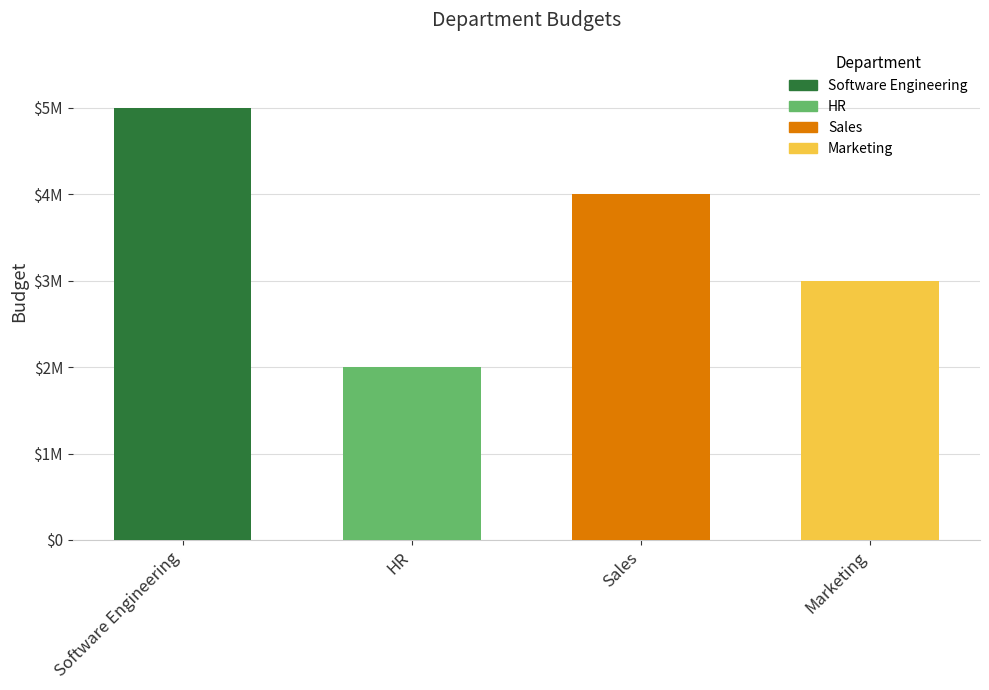

List the labels in order of value, largest first.

Software Engineering, Sales, Marketing, HR